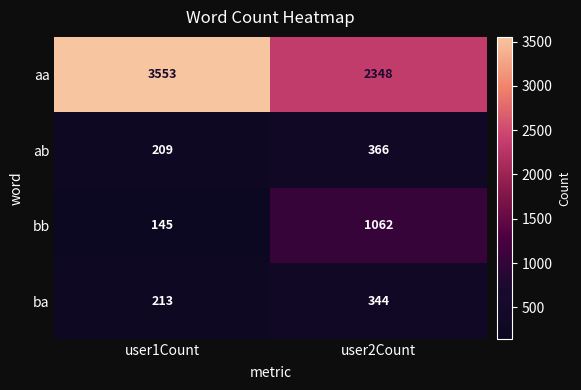

What is the minimum value for bb?

145